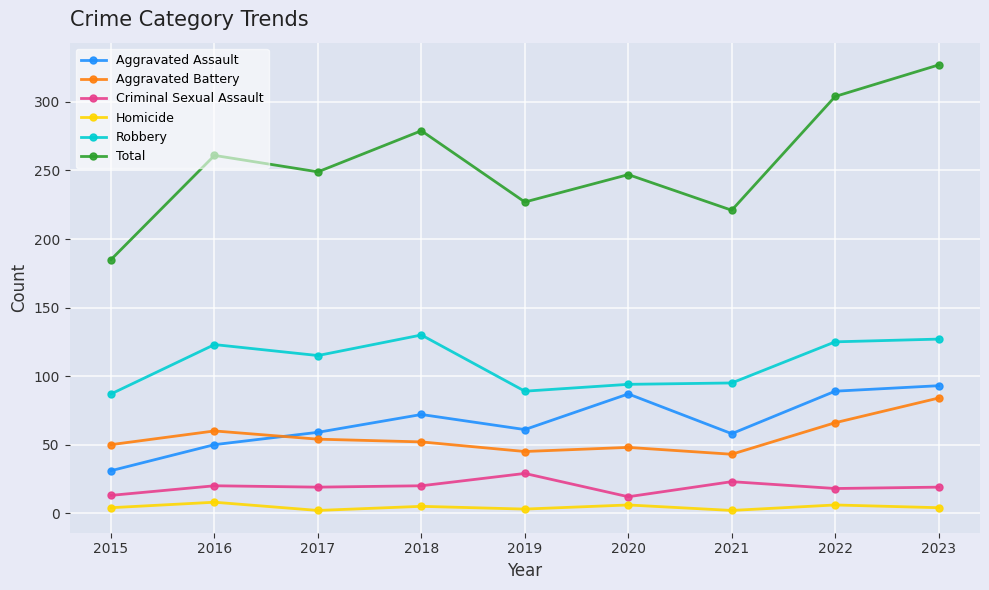

What is the difference between the maximum and second lowest values in the Total series?

106